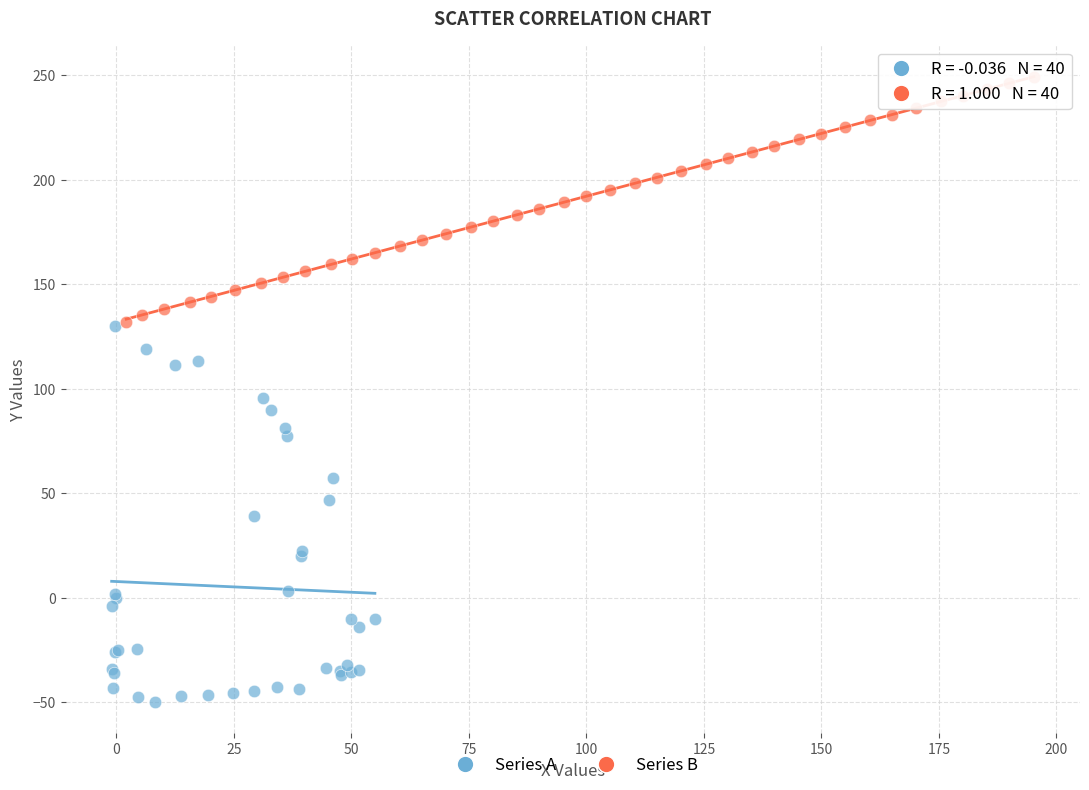

Which series has the largest Y range (max minus min)?

Series A